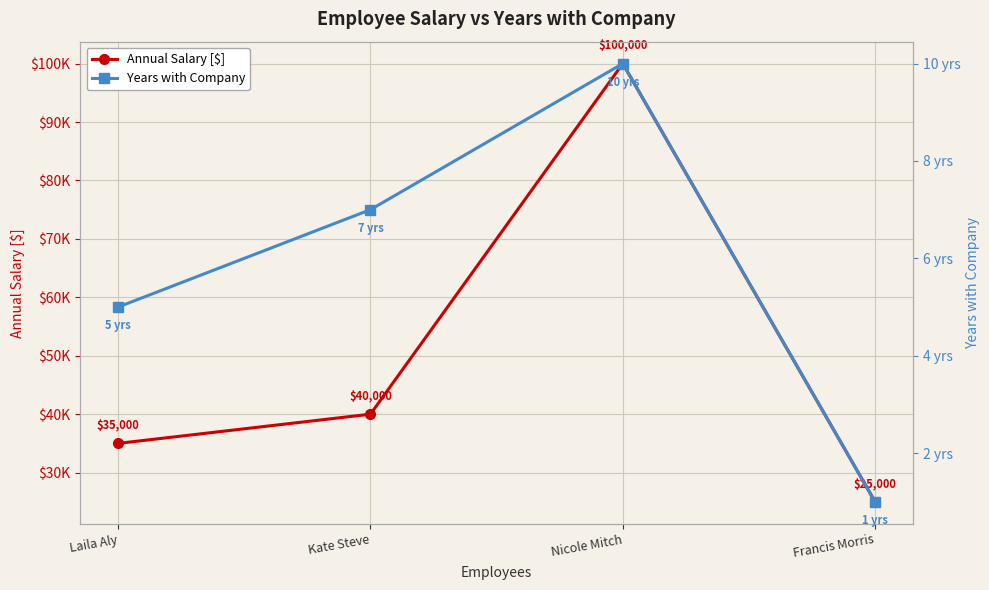

Which has a higher value, Laila Aly or Nicole Mitch?

Nicole Mitch